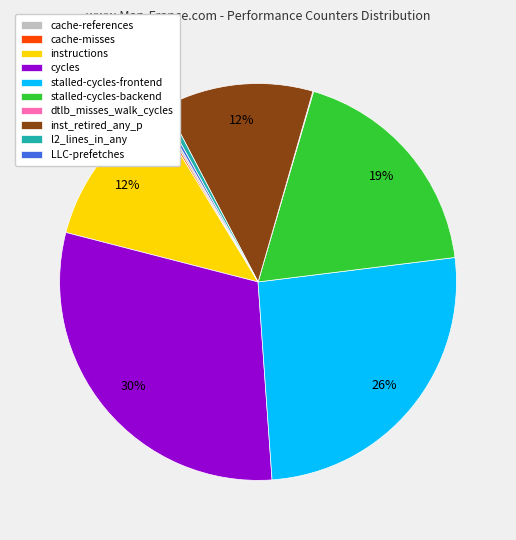

To the nearest percent, what is the difference between the largest and smallest slice percentages?

30%